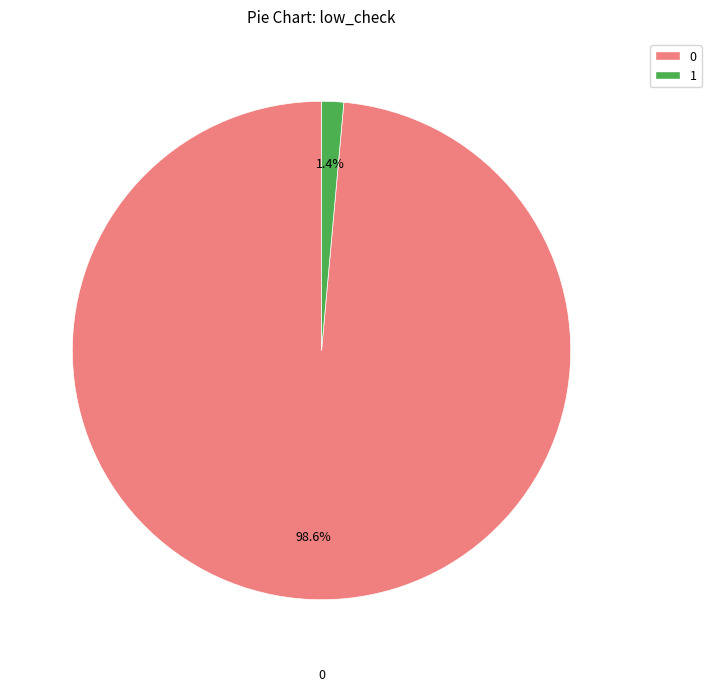

How many segments does this pie chart have?

2